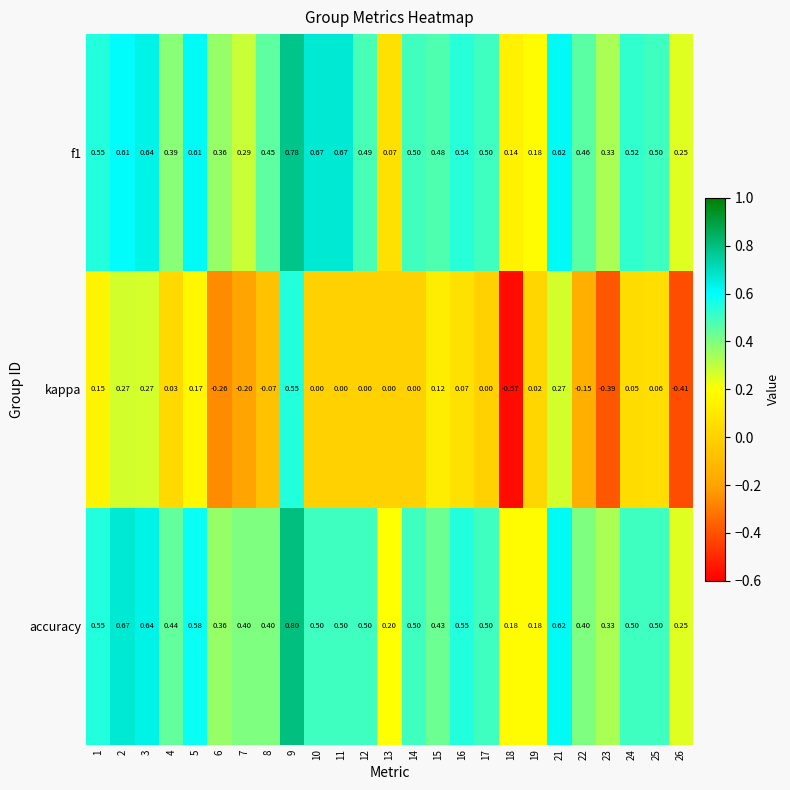

Which series changed the most between 6 and 24?

kappa